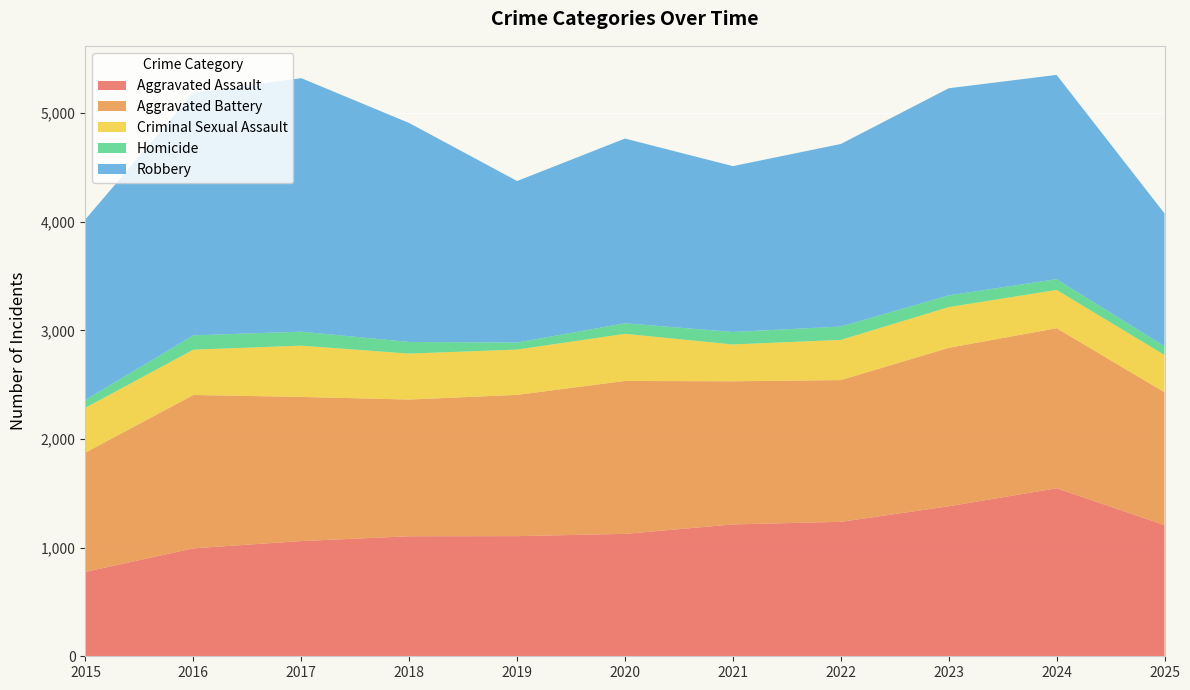

Reading right to left, transcribe all the data shown in this chart.

Aggravated Assault: 1208	1547	1381	1238	1214	1127	1106	1105	1061	994	777
Aggravated Battery: 1223	1474	1459	1305	1318	1408	1301	1259	1327	1412	1099
Criminal Sexual Assault: 343	352	375	370	339	434	417	423	472	417	413
Homicide: 81	99	108	123	115	97	65	107	129	132	72
Robbery: 1223	1881	1907	1681	1527	1701	1487	2016	2334	2232	1663